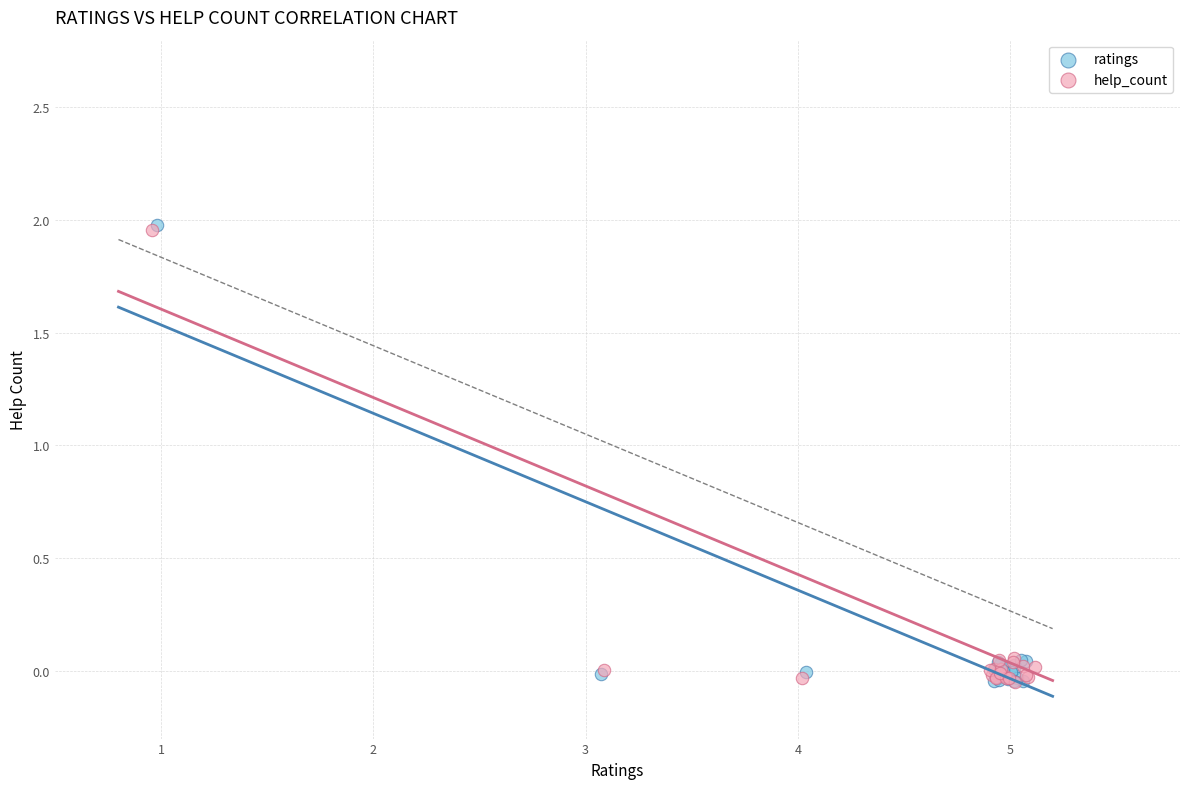

Which series has the widest spread of Y values?

ratings